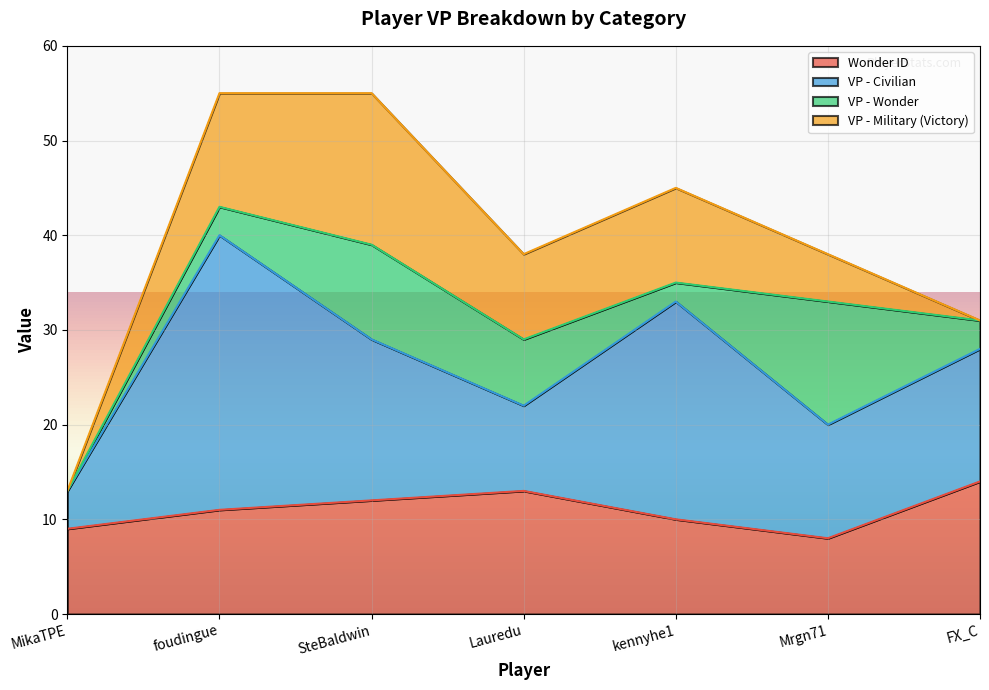

What position from the right is foudingue?

6